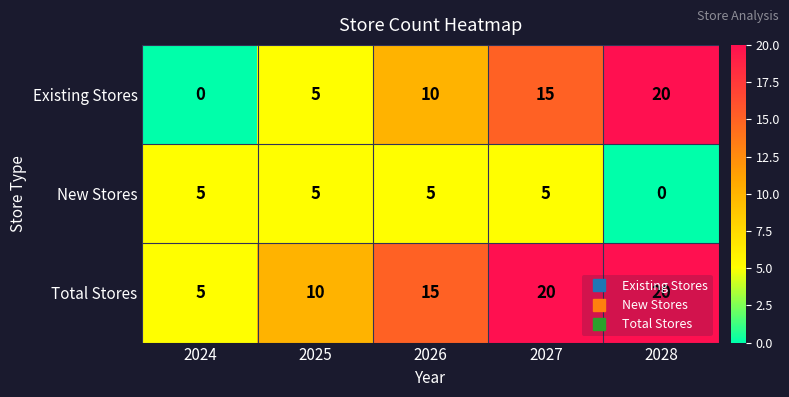

The value of Total Stores at 2026 is 15. True or false?

True